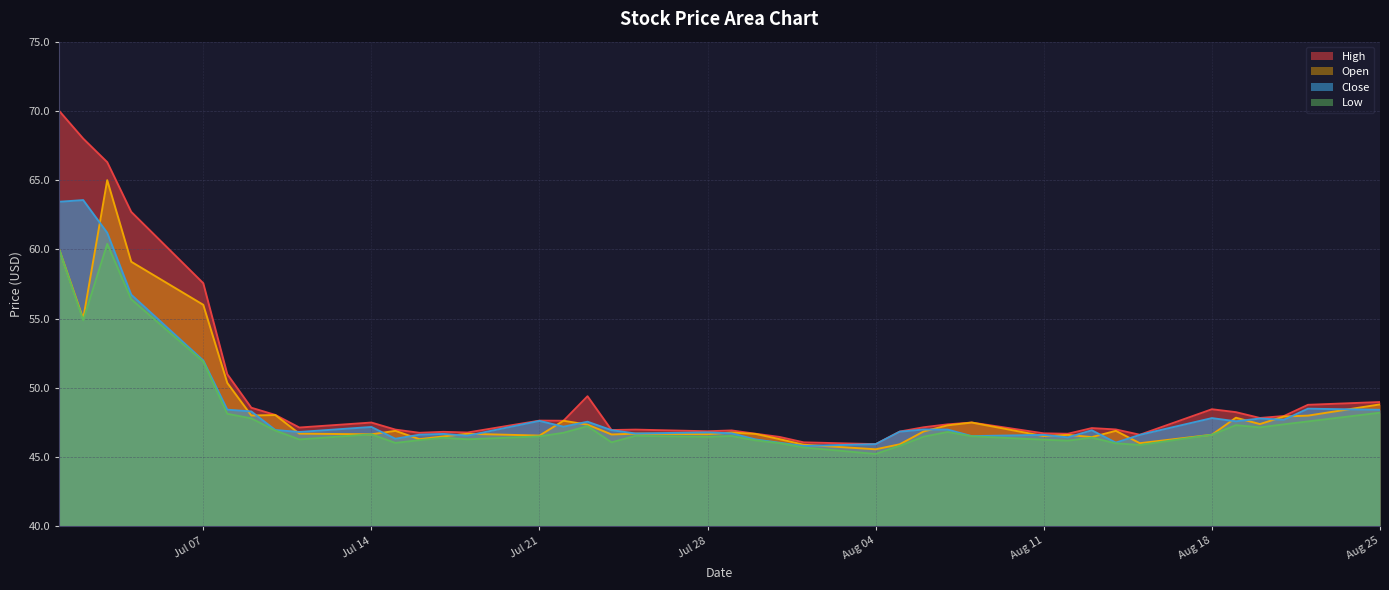

Rank the series by their maximum value, from lowest to highest.

Low, Close, Open, High